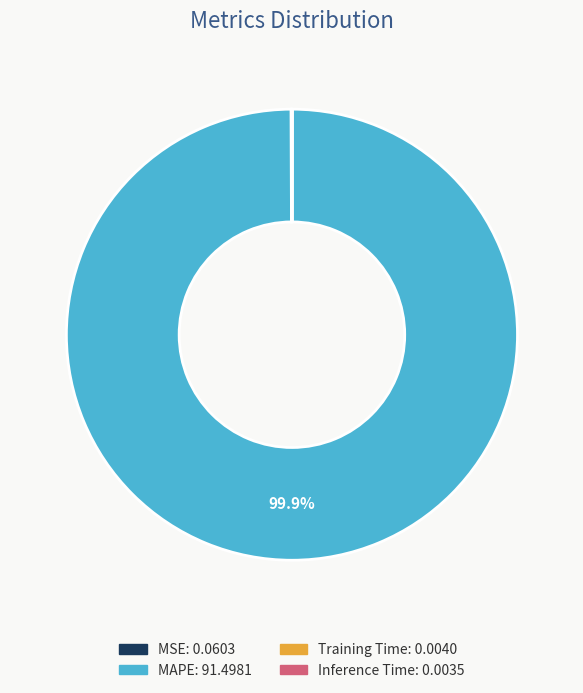

Which category has the biggest portion of the pie?

MAPE